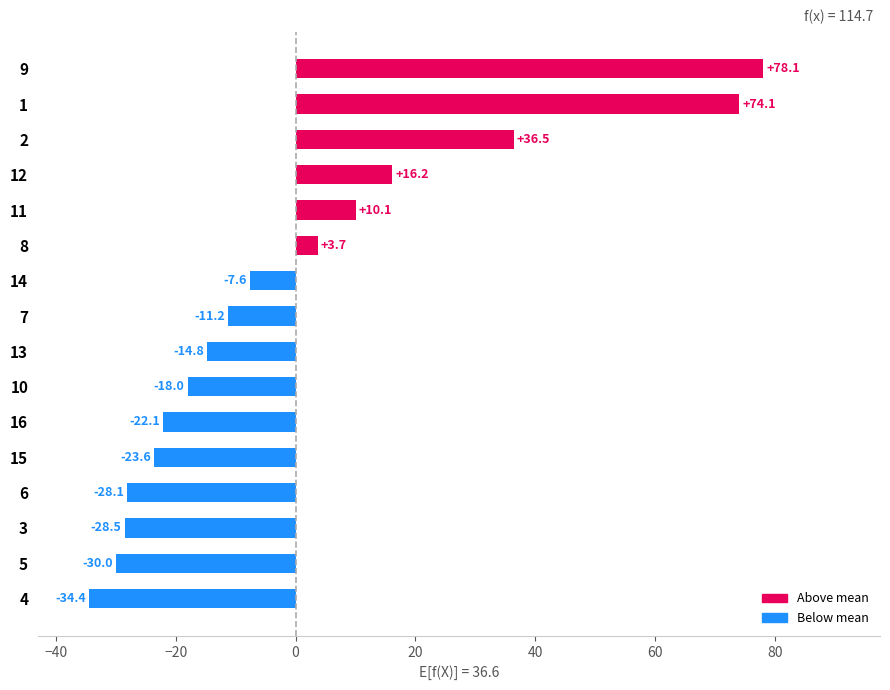

Is it true that the value at 3 is -28.5?

True